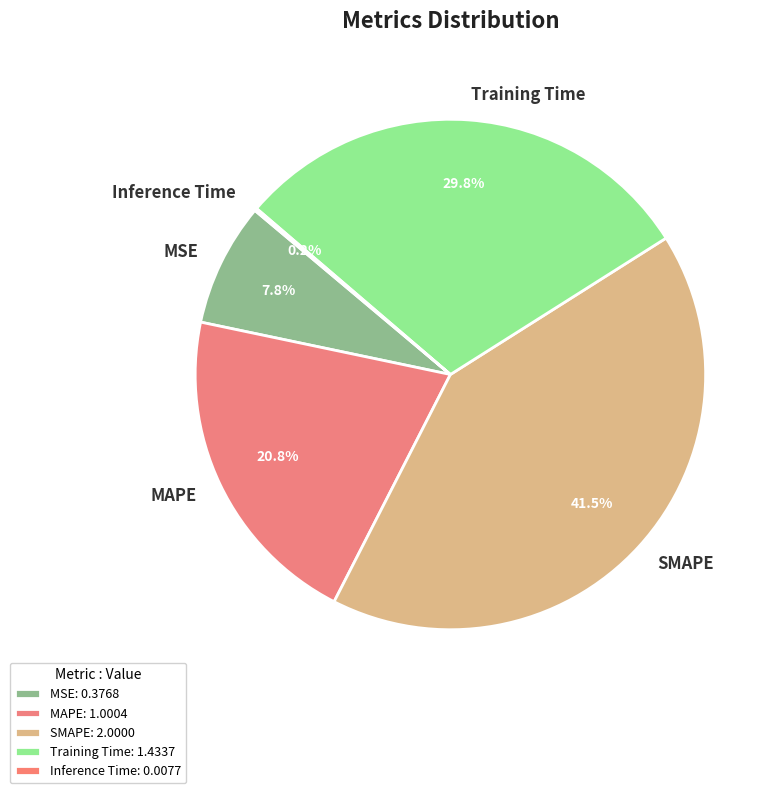

Combined, what portion of the pie is MAPE and MSE?

28.6%